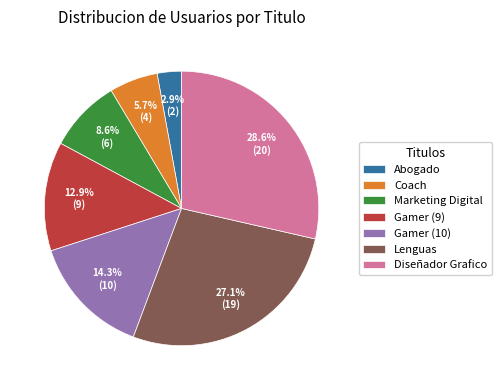

Rank the categories by value from highest to lowest.

Diseñador Grafico, Lenguas, Gamer (10), Gamer (9), Marketing Digital, Coach, Abogado